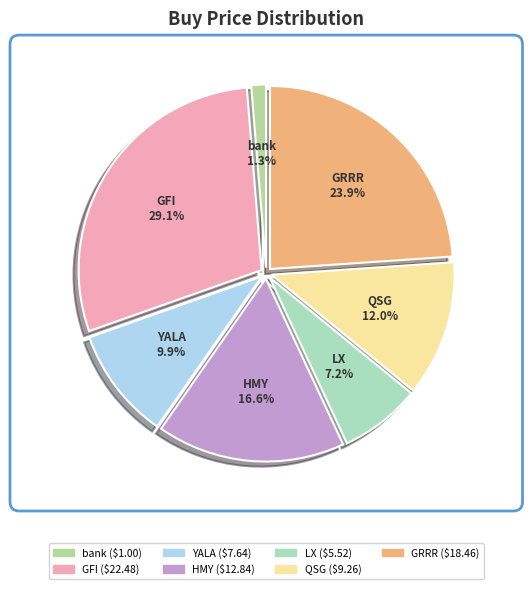

What is the ratio of the value at GFI to the value at QSG?

2.4